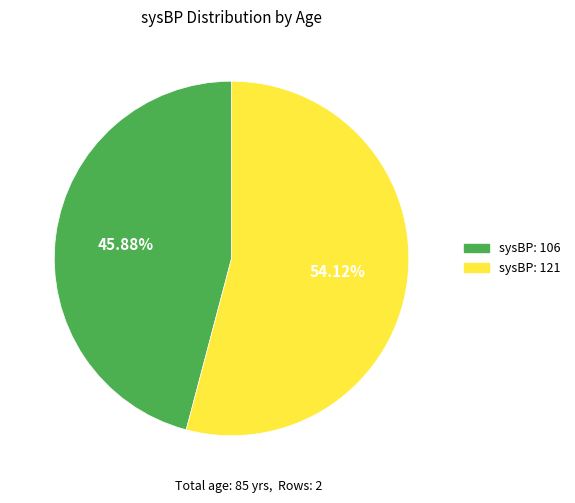

Does any single category account for the majority?

Yes